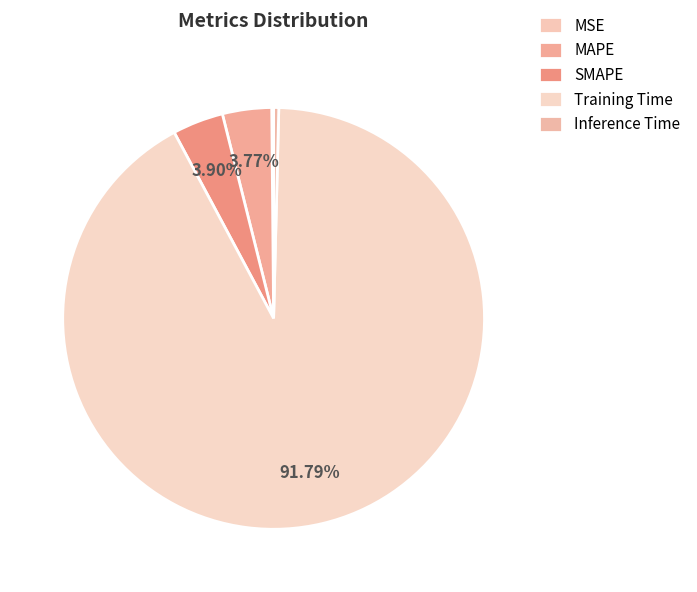

What is the largest slice in the pie chart?

Training Time